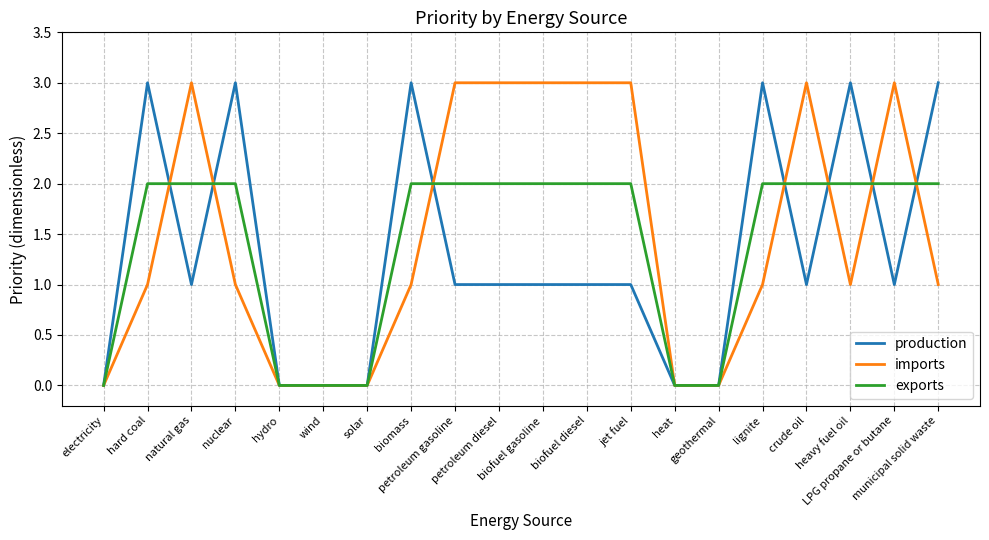

What is the maximum value shown in the chart?

3